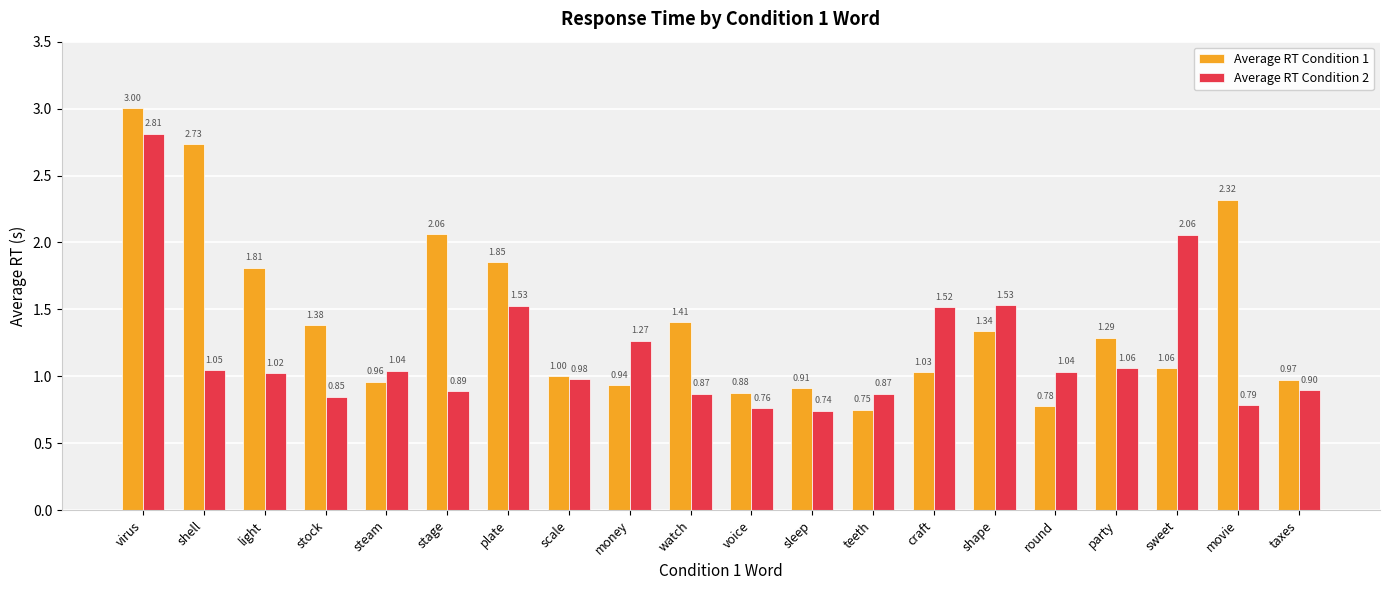

What is the sum of the Average RT Condition 2 values at plate and watch?

2.4